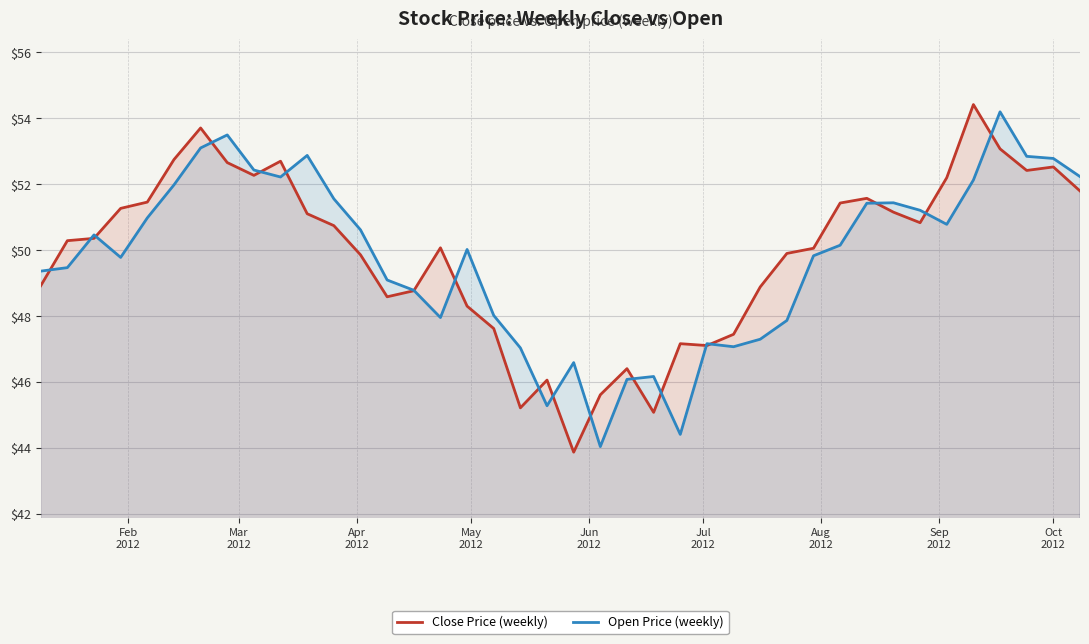

True or false: Open Price (weekly) has more than 2 interior local peaks.

True